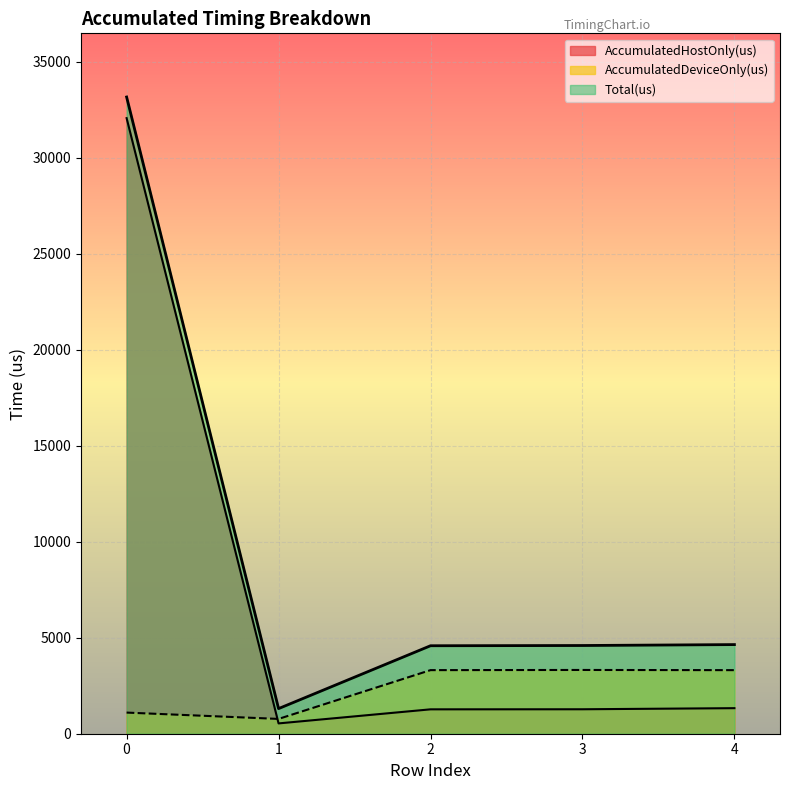

What are all the series names shown in the legend?

AccumulatedHostOnly(us), AccumulatedDeviceOnly(us), Total(us)